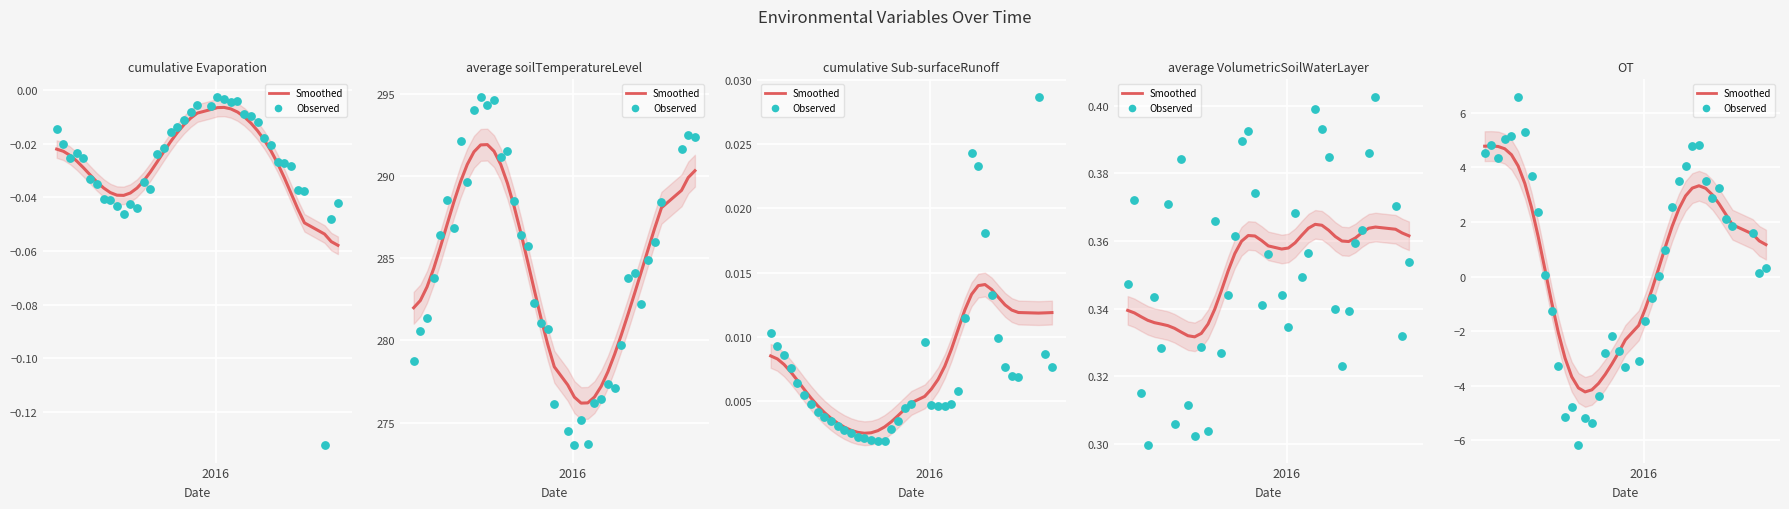

Is the value of cumulative_Sub-surfaceRunoff at 6 greater than the value of average_VolumetricSoilWaterLayer at 26?

No